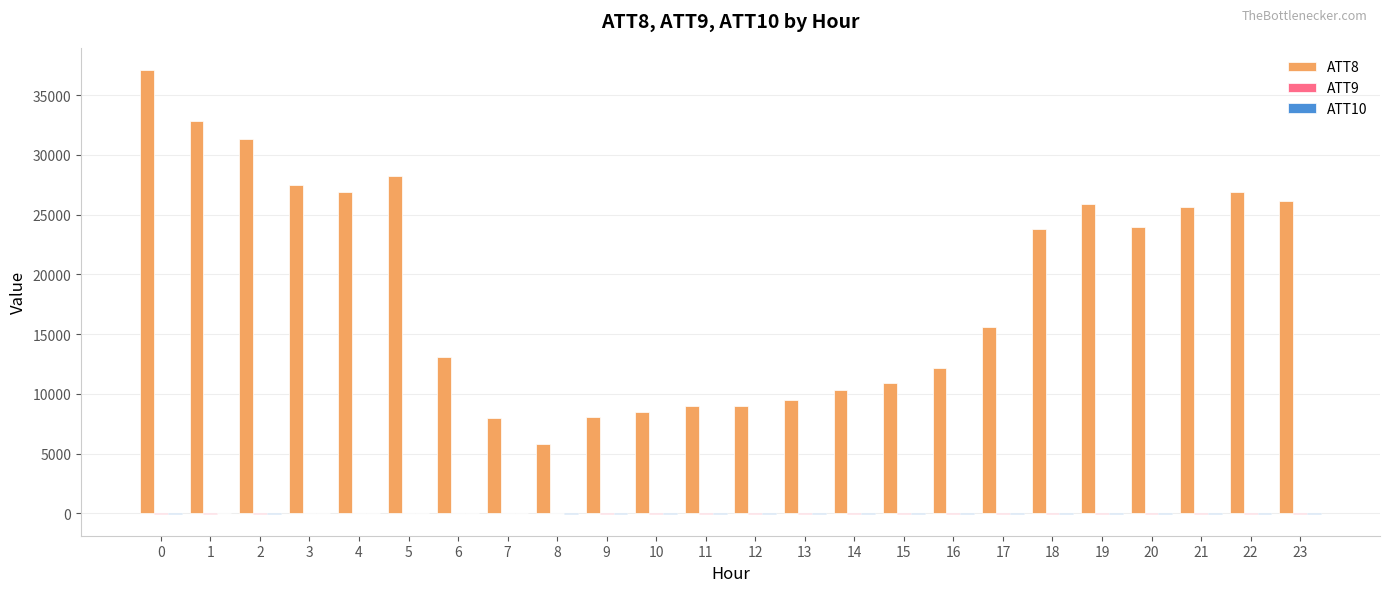

Which series has the largest total across all categories?

ATT8